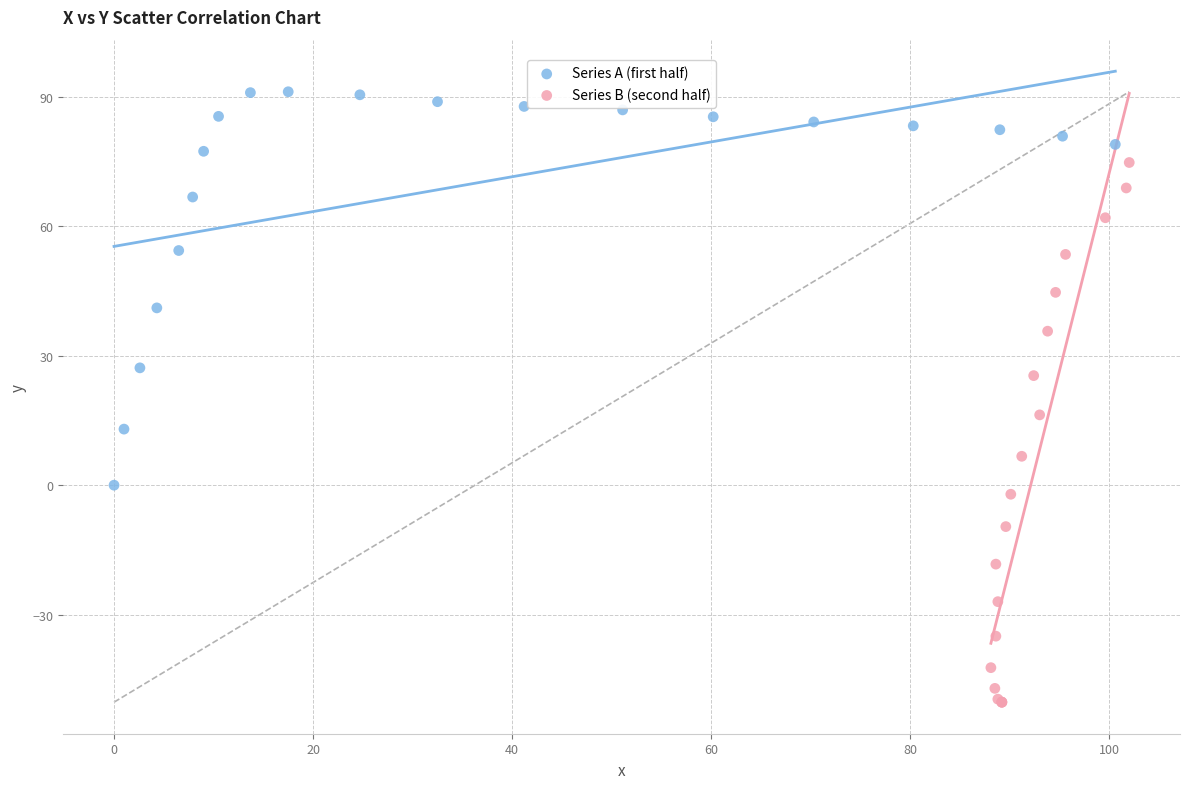

Which series reaches the maximum Y coordinate?

Series A (first half)